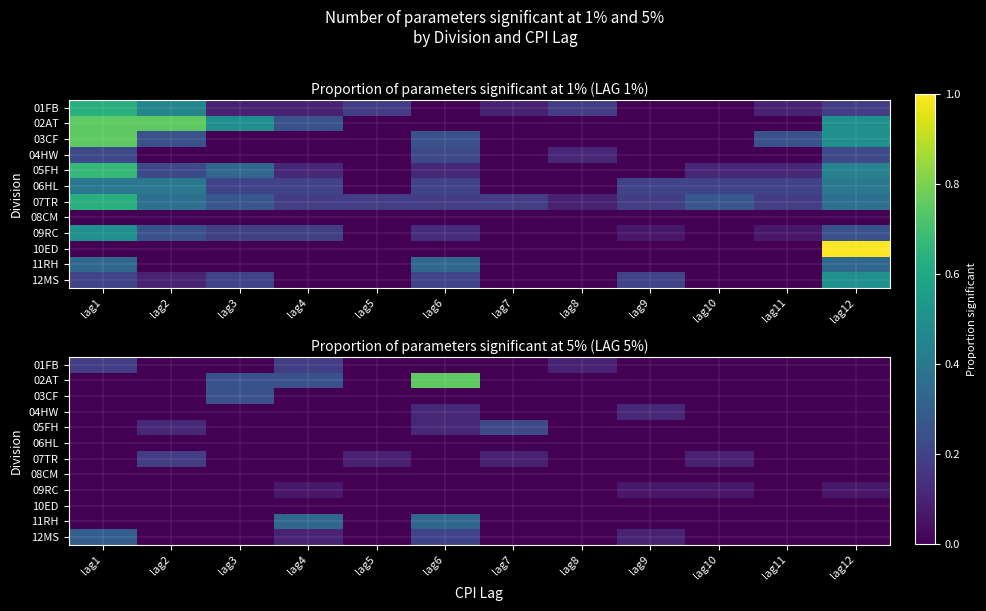

At which label does 01FB reach its peak?

lag1